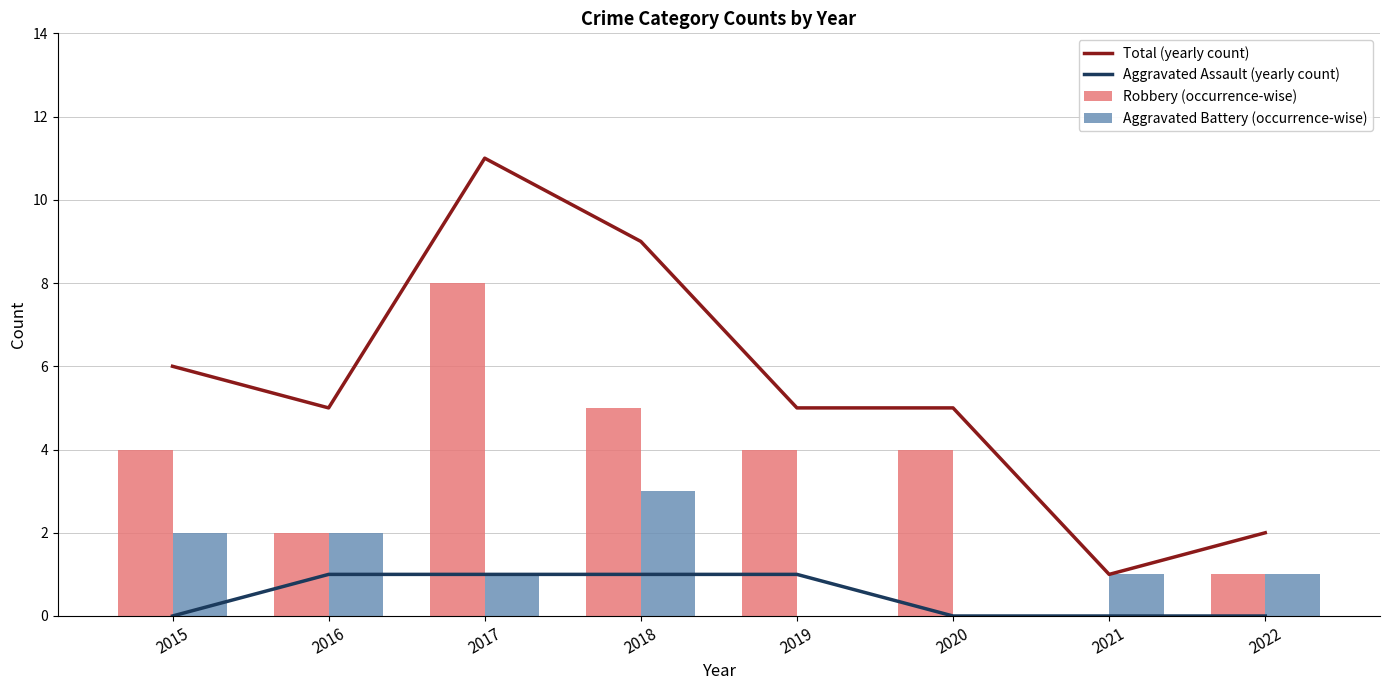

How many data points in Robbery (occurrence-wise) are less than 4?

3